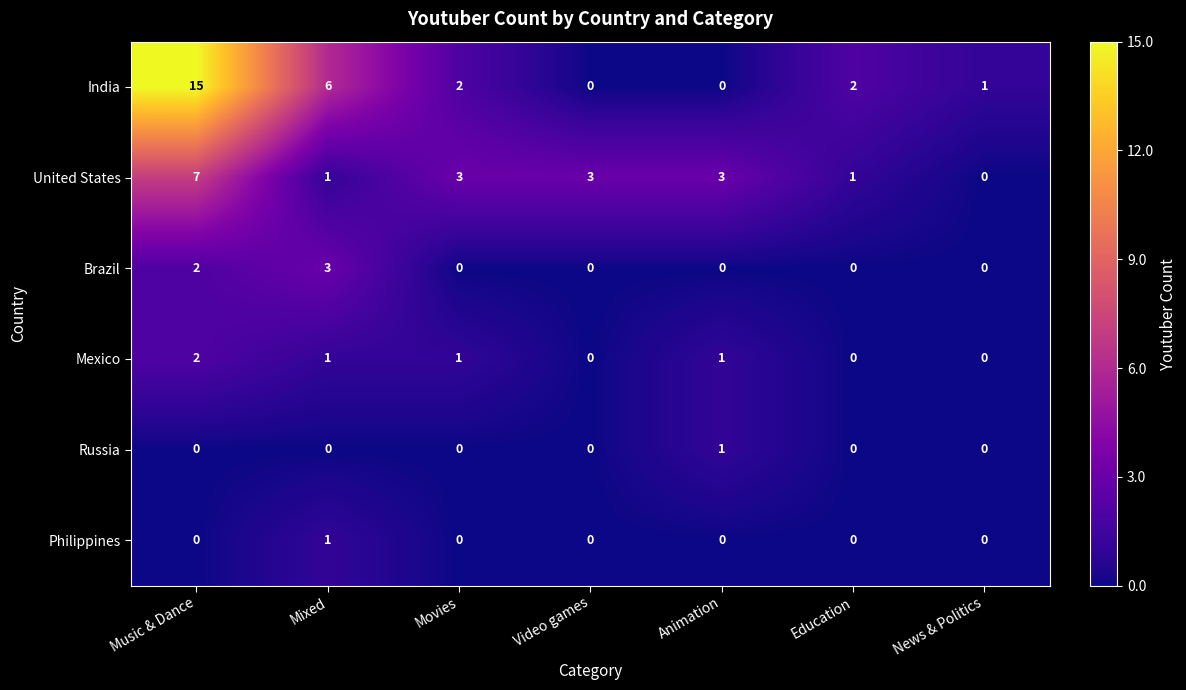

What is the difference between the highest and lowest values at News & Politics?

1